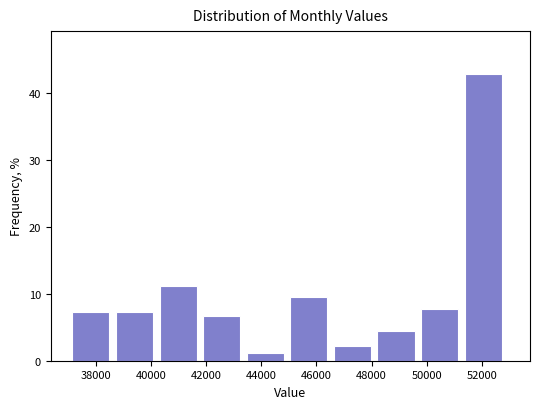

What is the height of the bar covering 43400 to 45000 on the x-axis? Neither the bar edges nor the heights are printed on the chart, so give them approximately, as read against the axes.

1